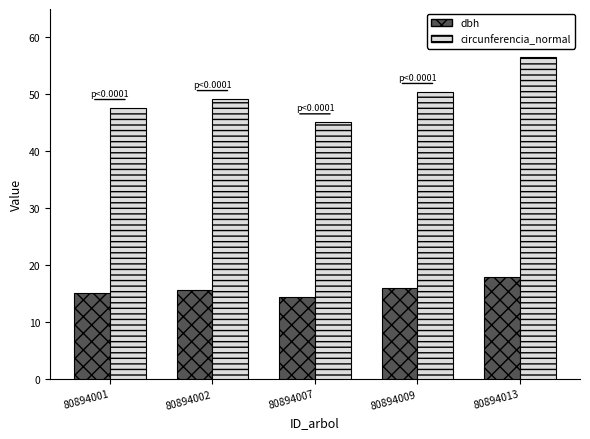

List the series in order of their overall mean, highest first.

circunferencia_normal, dbh